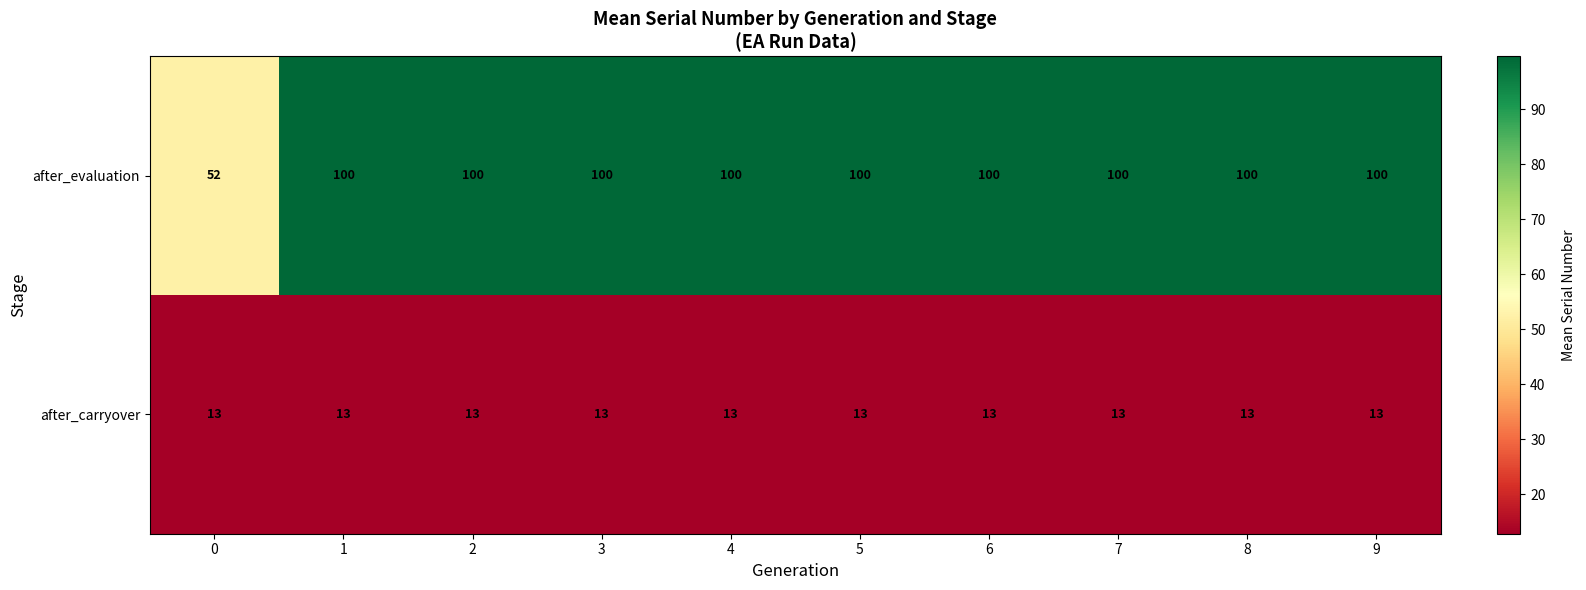

How many series are shown in this chart?

2